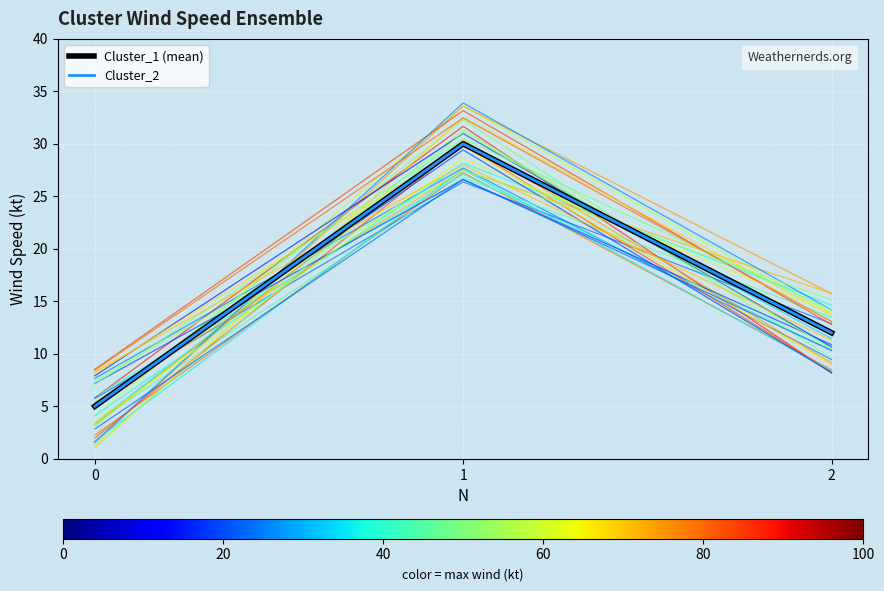

The Cluster_1 series shows 10 at 1. True or false?

False